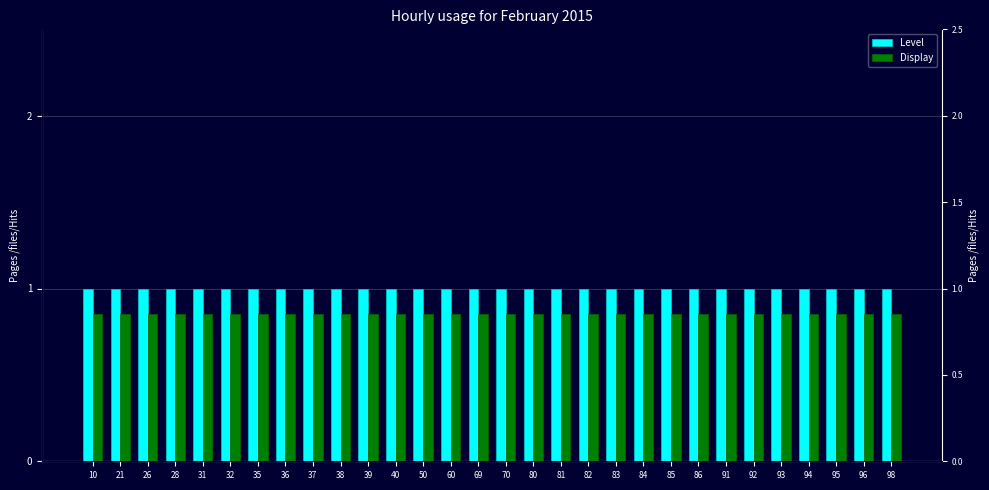

At which label is Display closest to 0?

10